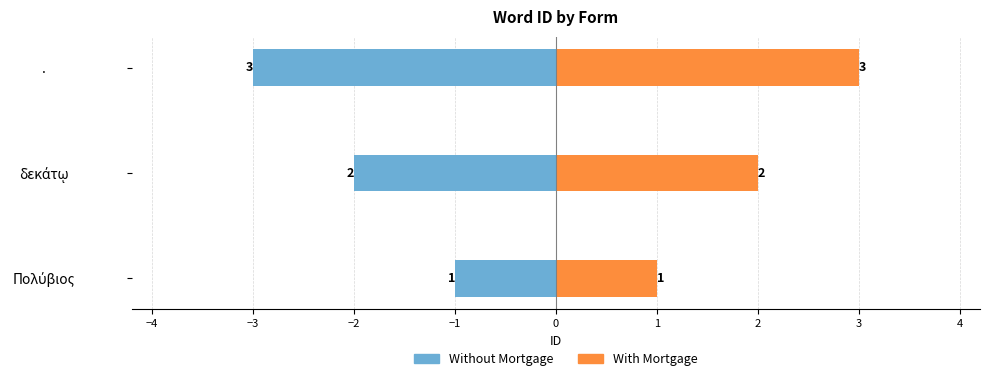

The With Mortgage series shows 1 at δεκάτῳ. True or false?

False